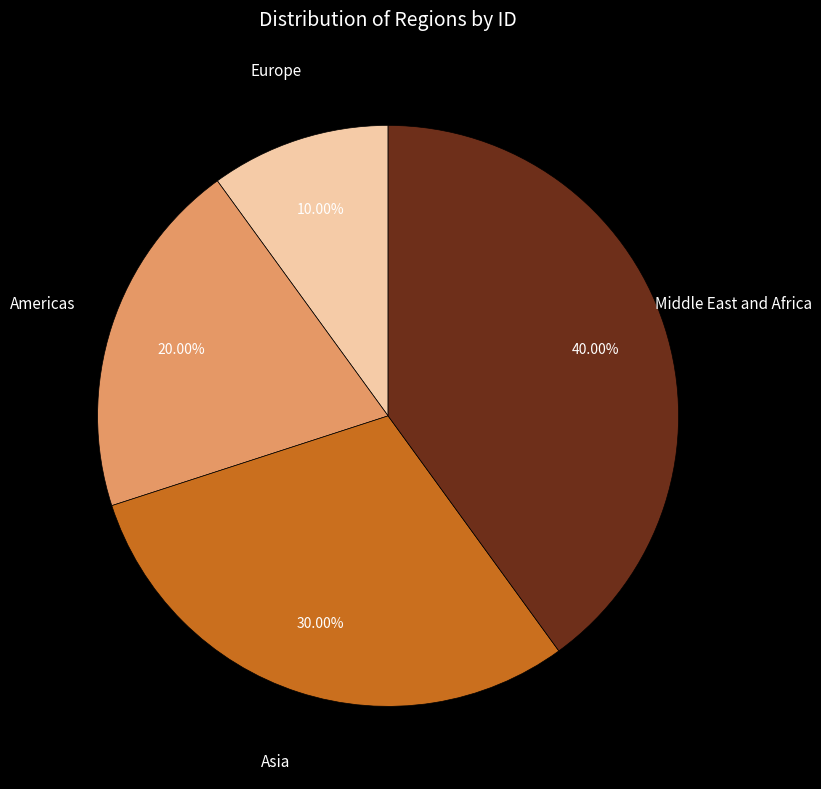

Is there any slice that represents more than half of the pie?

No